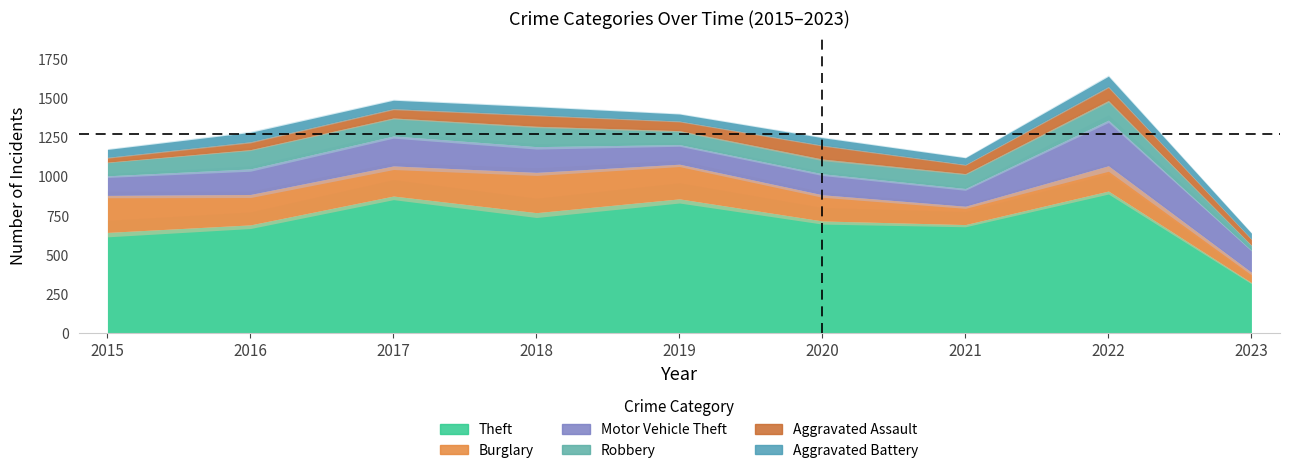

After their last crossing, which series has the higher values: Aggravated Assault or Aggravated Battery?

Aggravated Assault